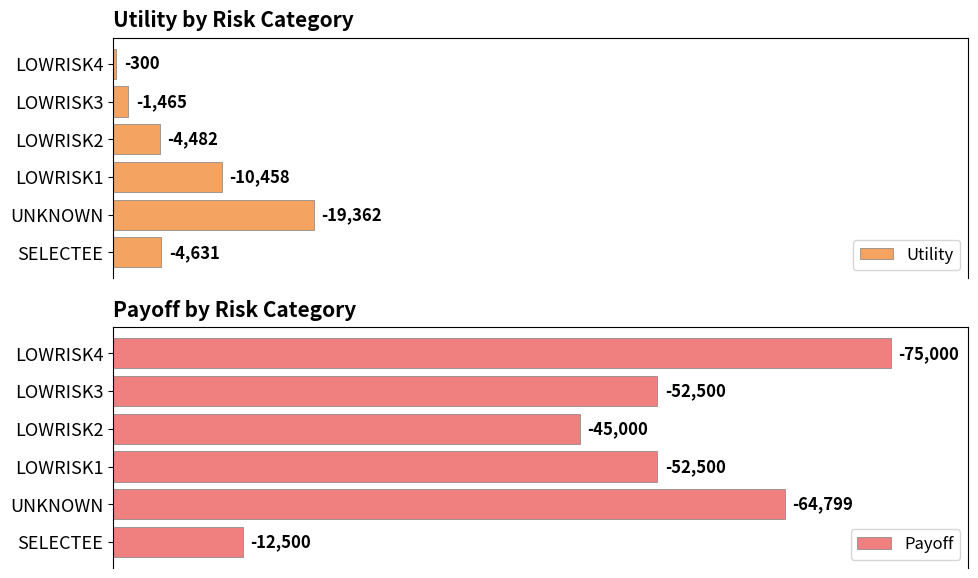

What are all the series names shown in the legend?

Utility, Payoff